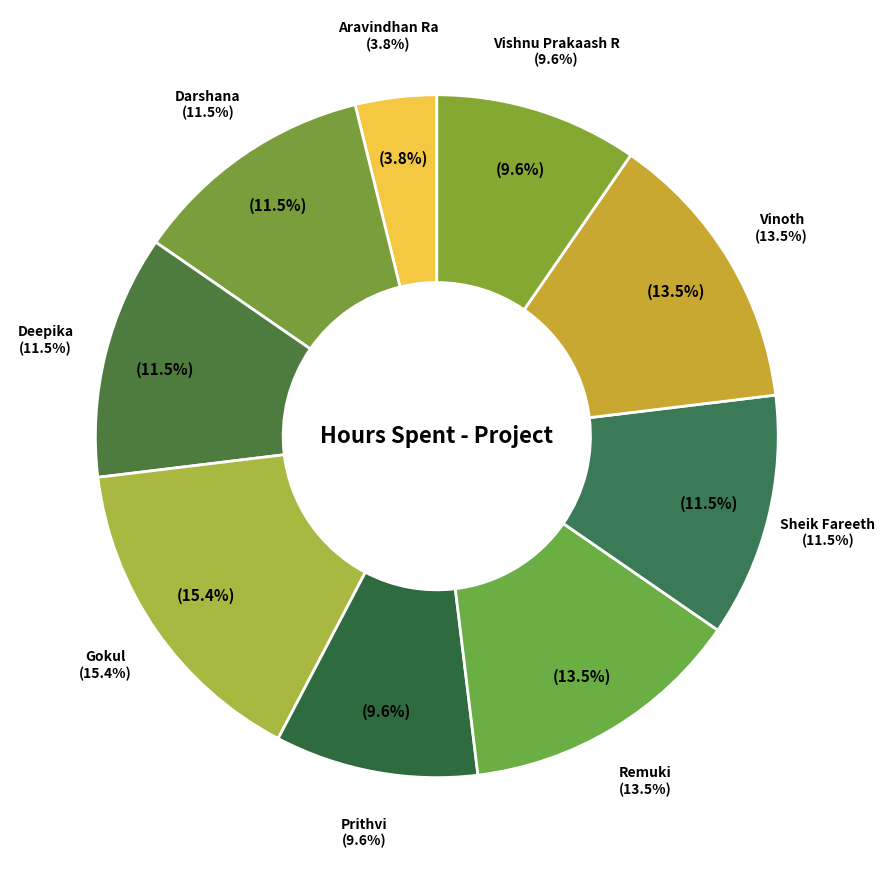

What is the largest slice in the pie chart?

Gokul